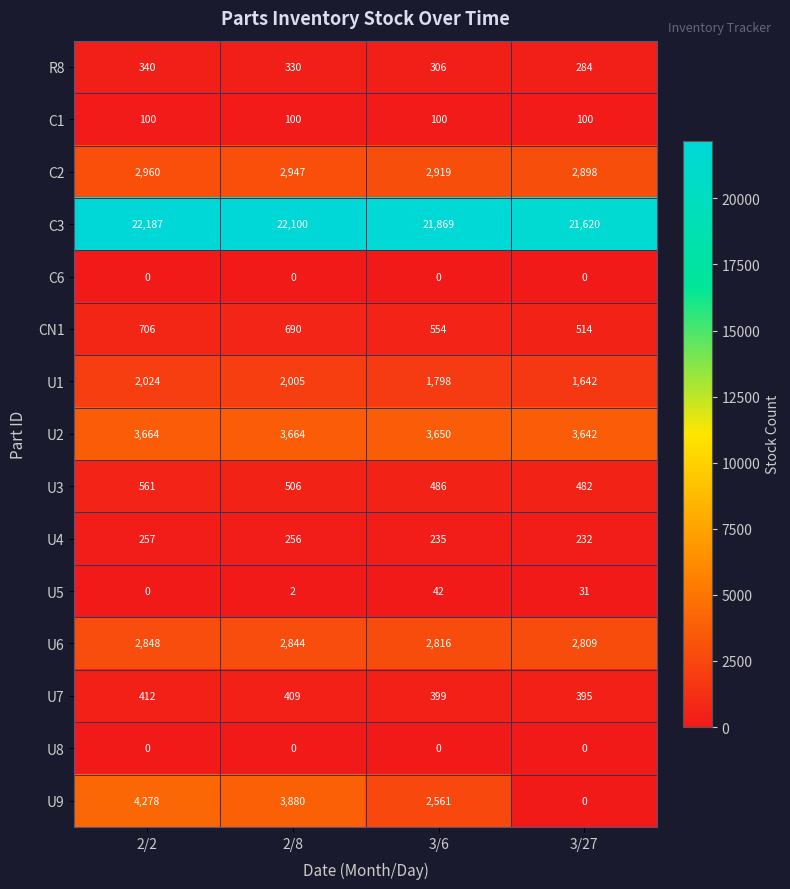

At how many categories does at least one series exceed 4761?

4